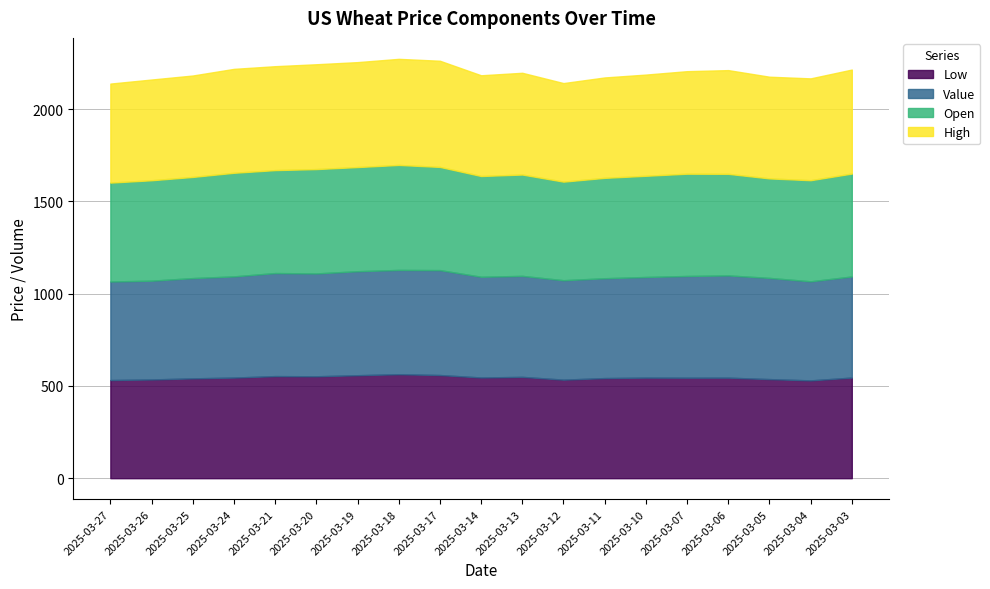

Where is Low nearest to the value 546?

2025-03-14